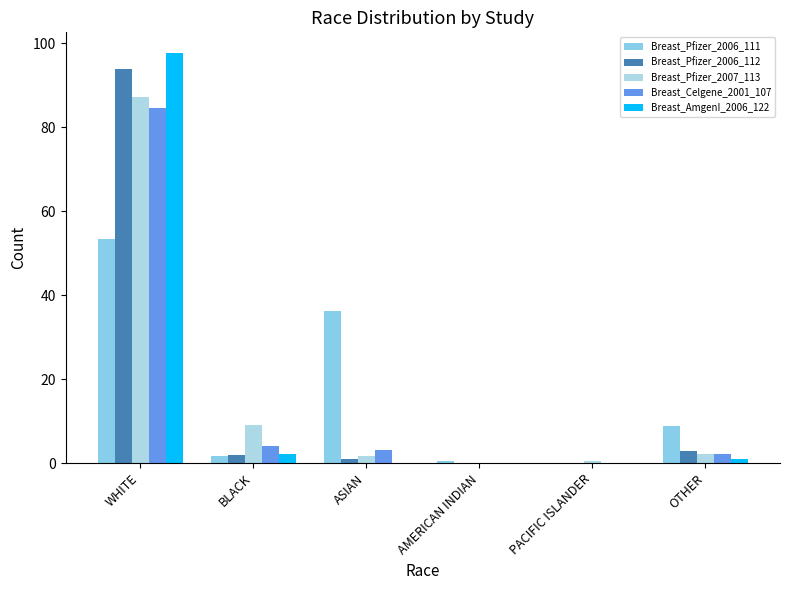

How many series are shown in this chart?

5